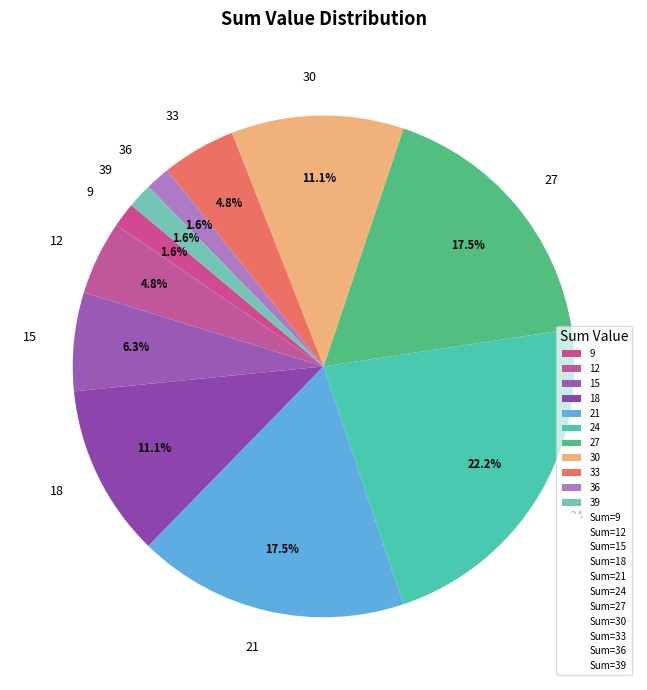

What percentage do 30 and 33 together represent?

15.9%